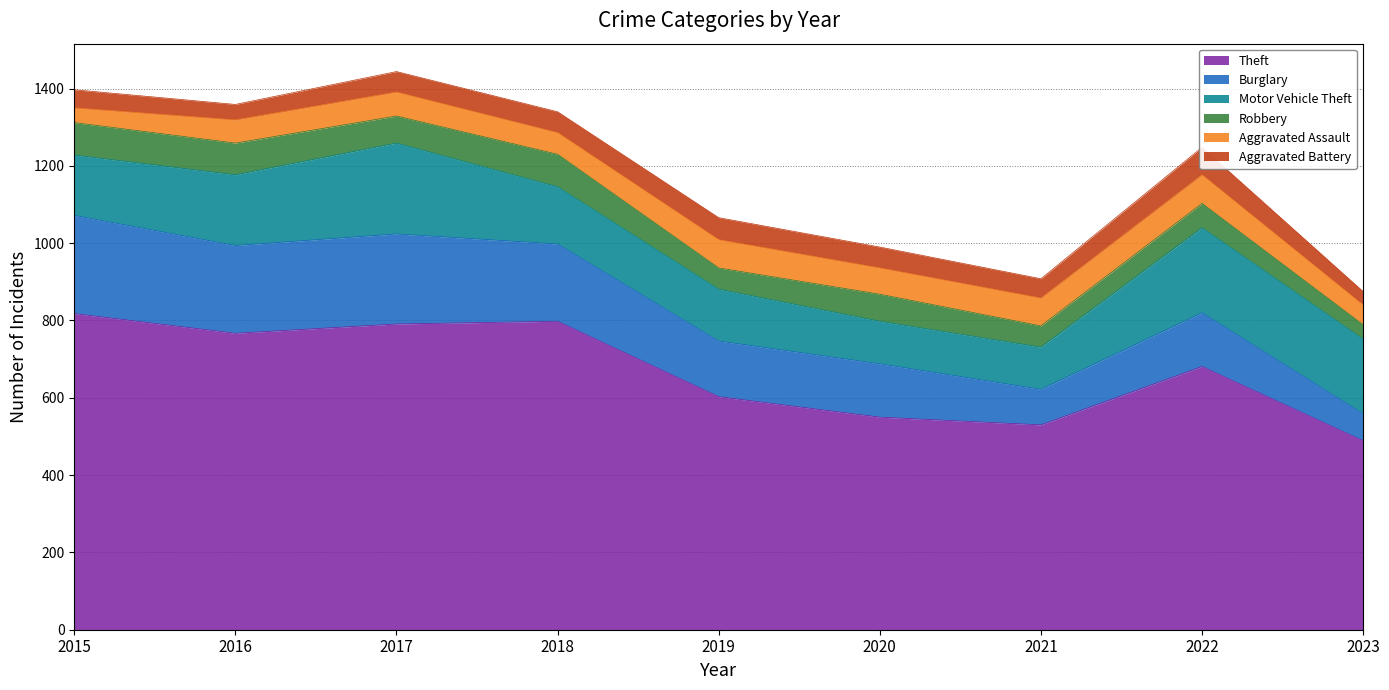

Which series has the largest range (max minus min)?

Theft